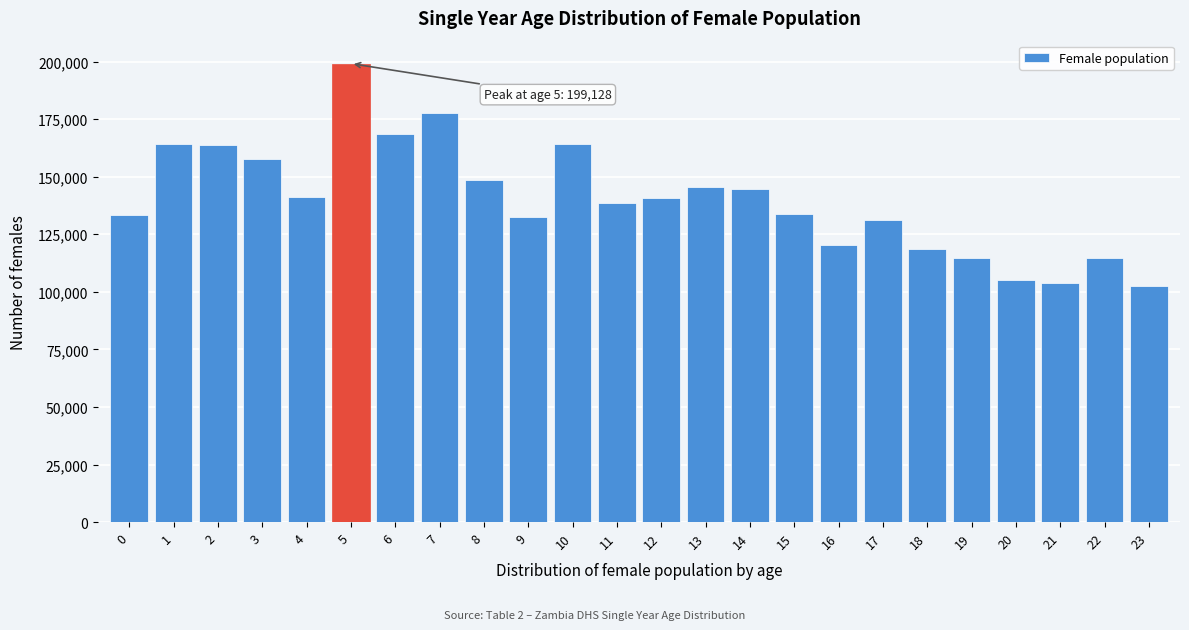

What is the value of the 7th bar from the left?

168728